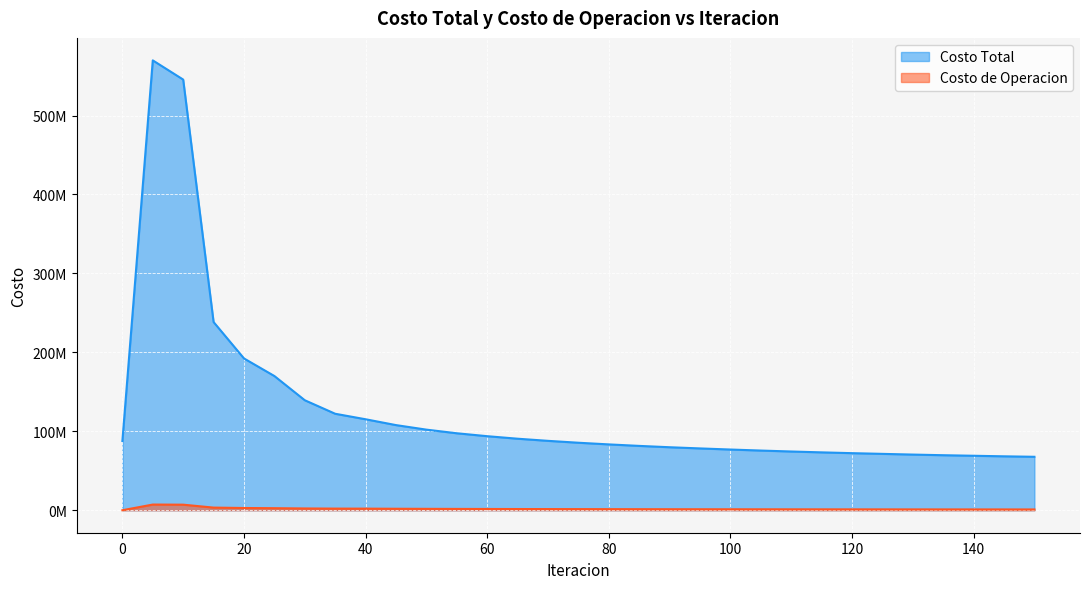

At which label does Costo Total reach its minimum?

150